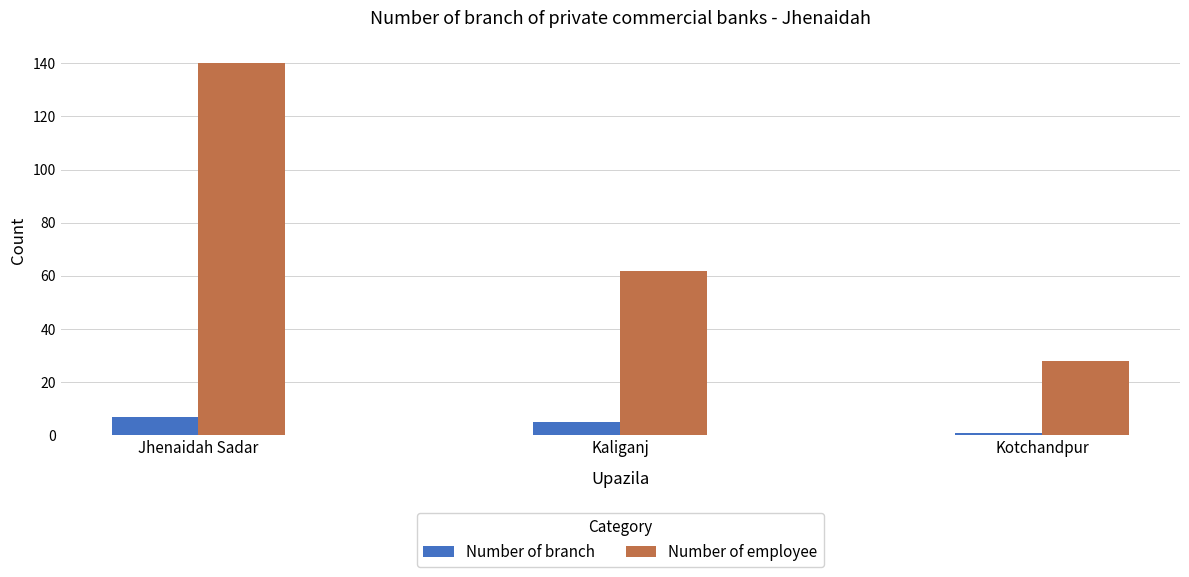

Reading left to right, list all the values displayed in this chart.

Number of branch: Jhenaidah Sadar=7	Kaliganj=5	Kotchandpur=1
Number of employee: Jhenaidah Sadar=140	Kaliganj=62	Kotchandpur=28